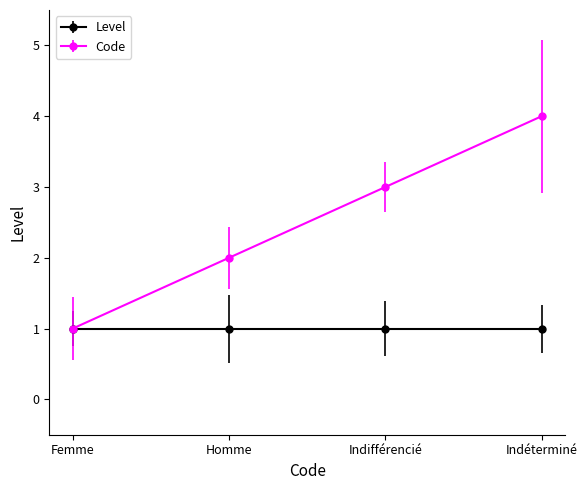

Which series has the widest spread of values?

Code